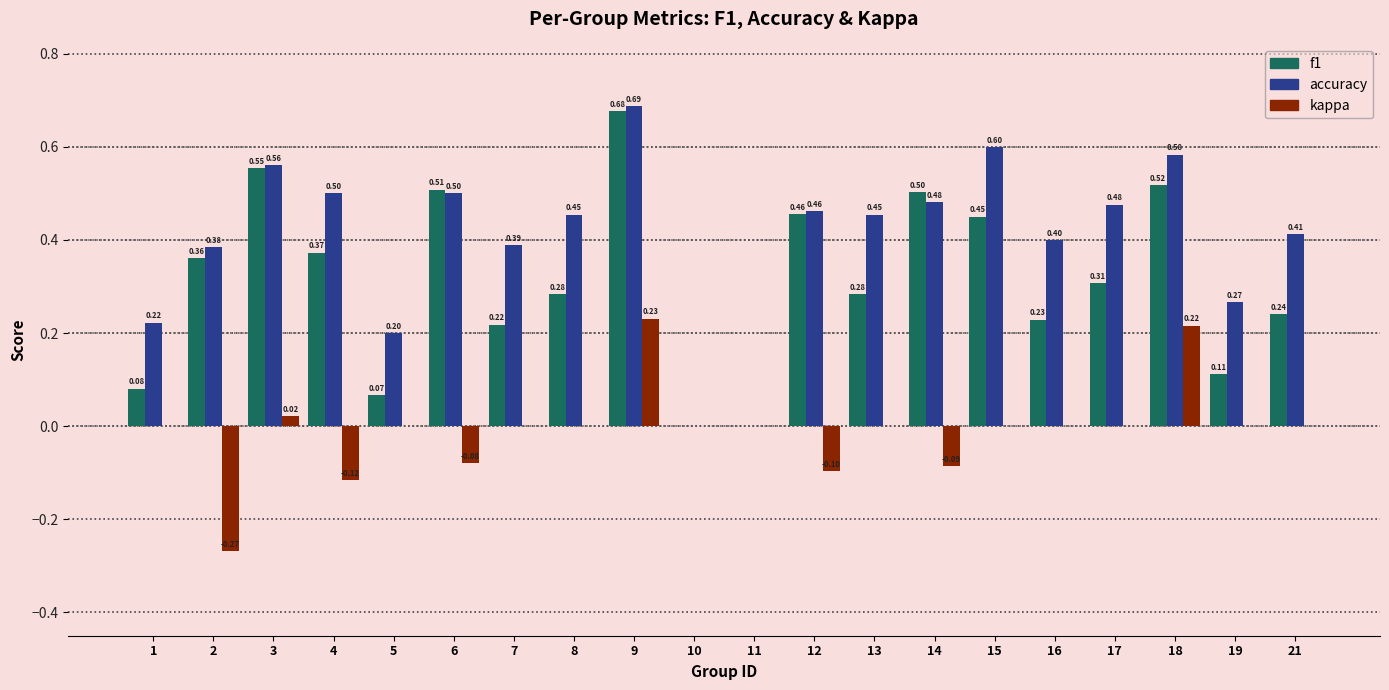

How many data points in f1 are above 0?

18